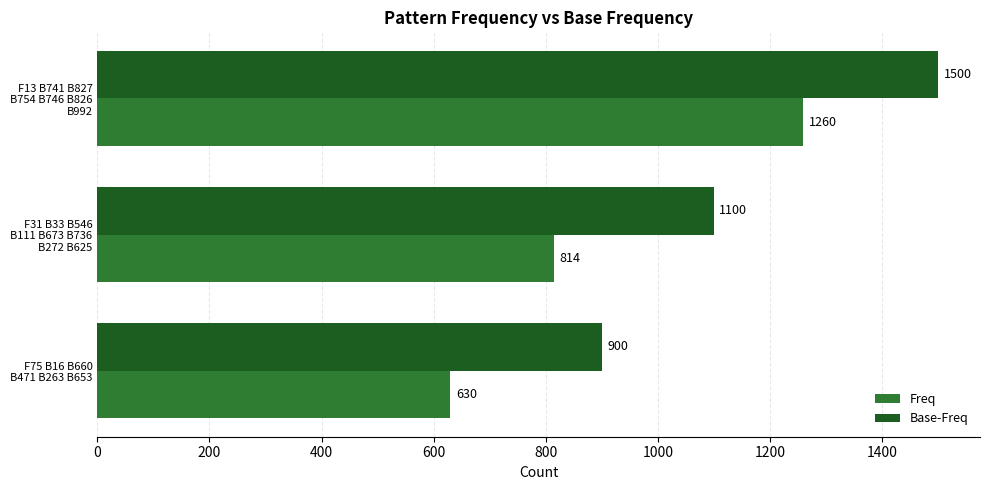

At which label is Freq closest to 945?

F31 B33 B546
B111 B673 B736
B272 B625